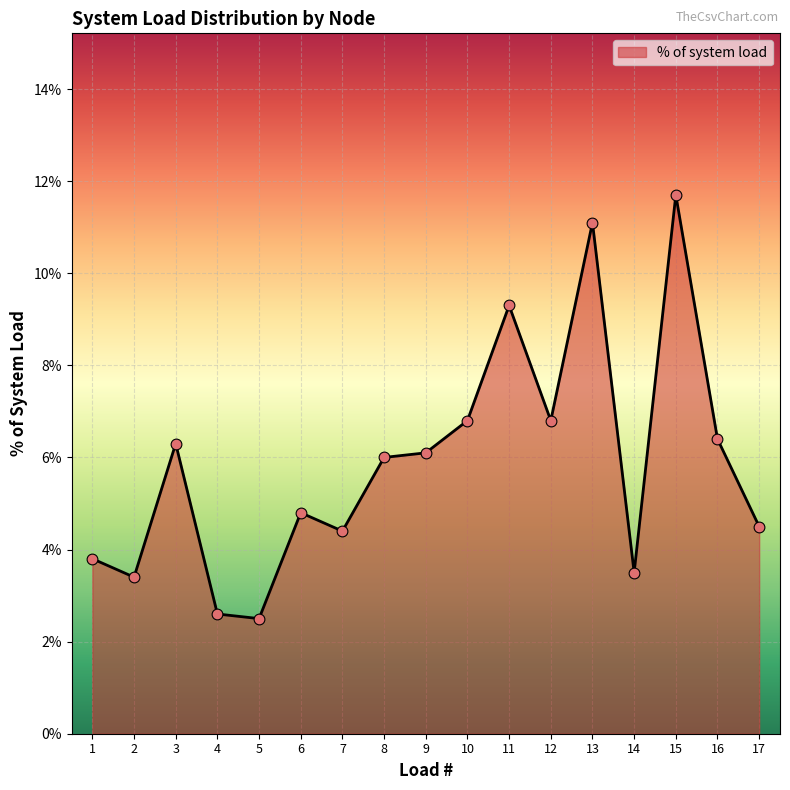

What is the ratio of the value at 5 to the value at 2?

0.7